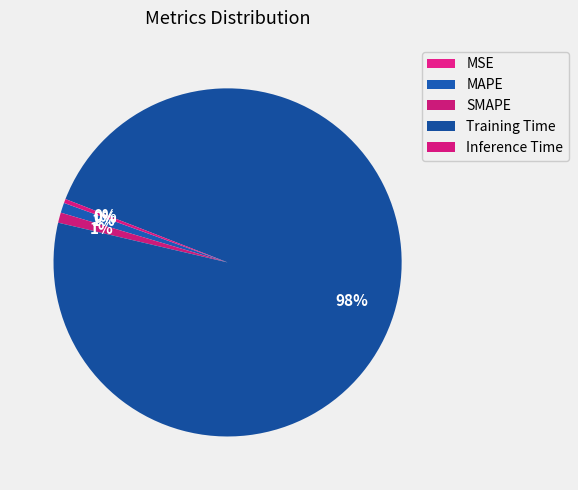

Do Inference Time and Training Time together represent more than half of the pie?

Yes